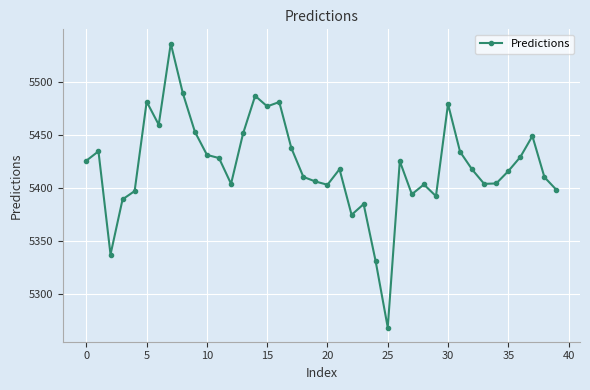

Does the chart display data point markers on the line(s)?

Yes